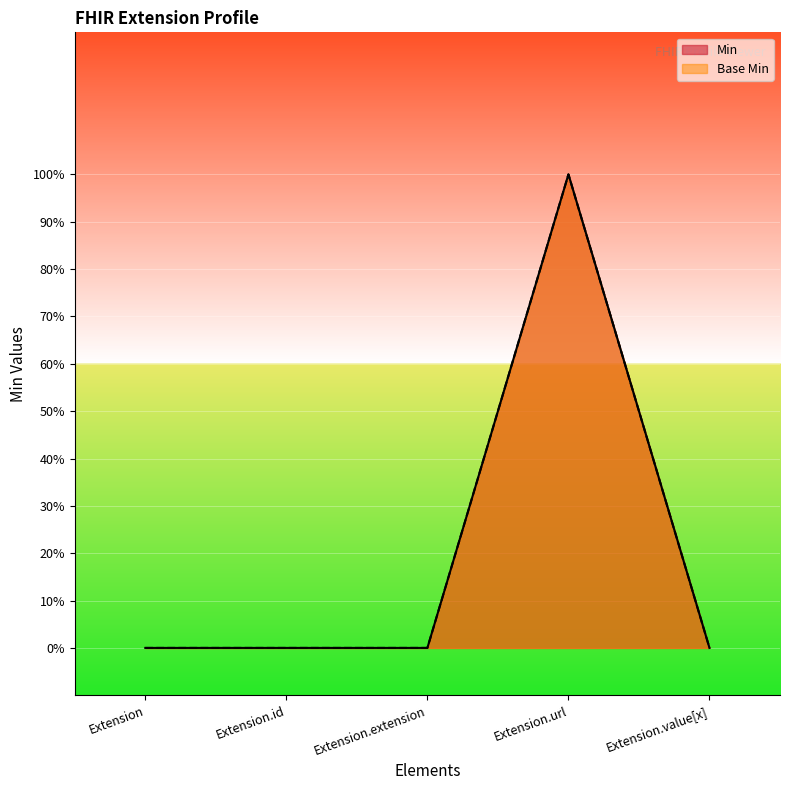

At Extension.url, list the series in order from largest to smallest.

Min, Base Min